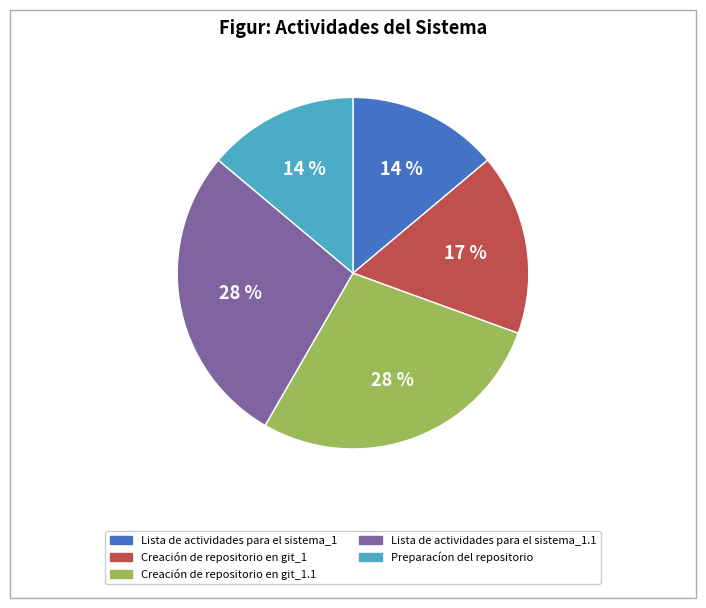

How many segments does this pie chart have?

5